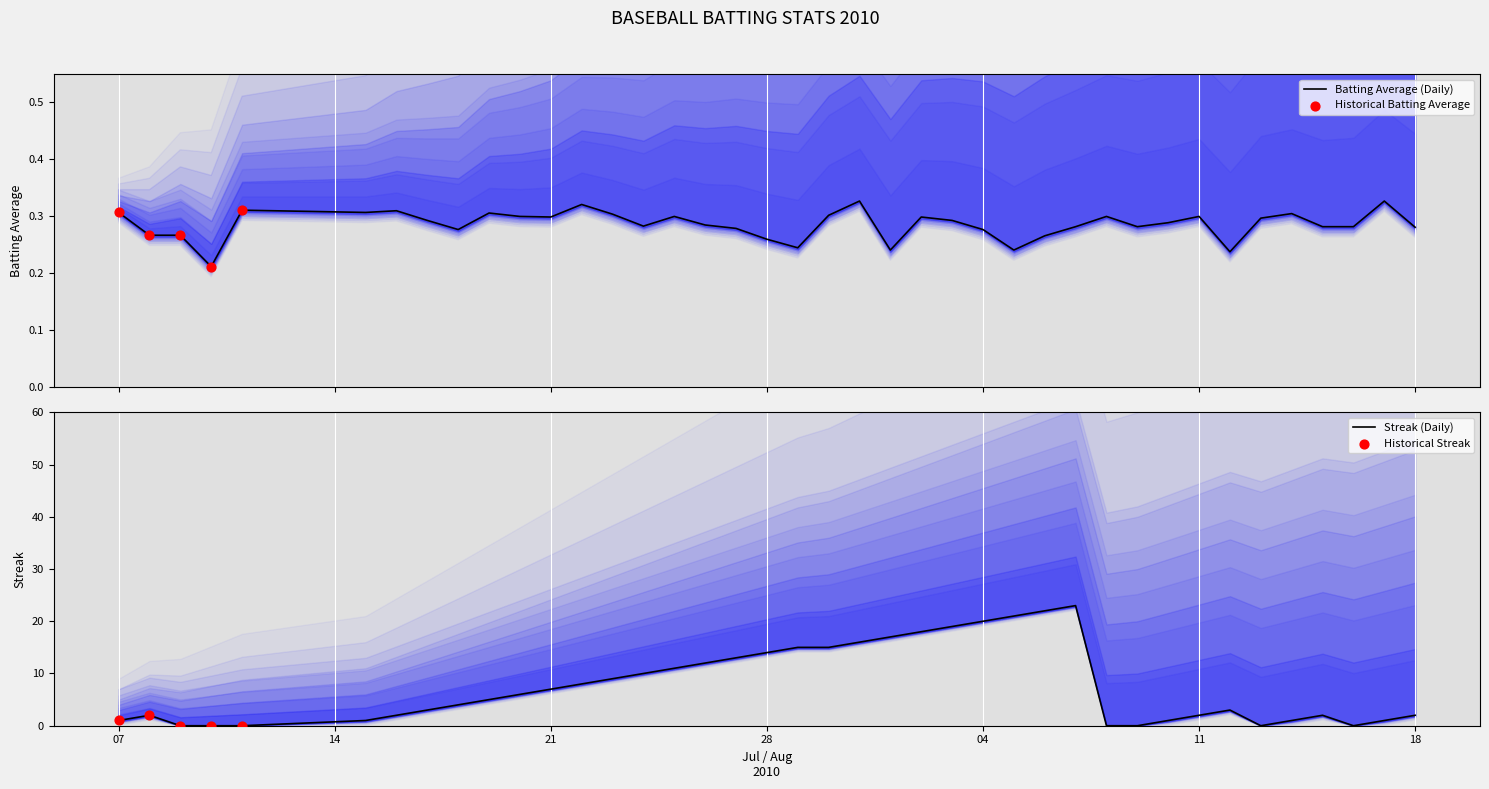

What is the highest value of the Streak (Daily) series?

23